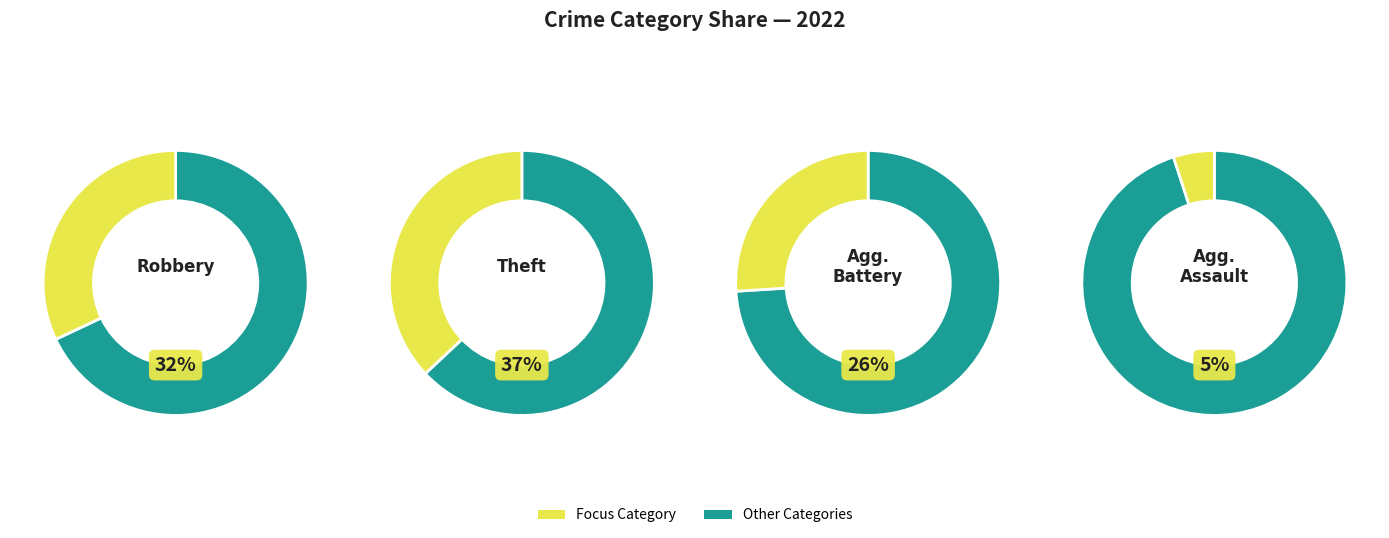

Between Arson and Aggravated Assault, which is larger?

Aggravated Assault